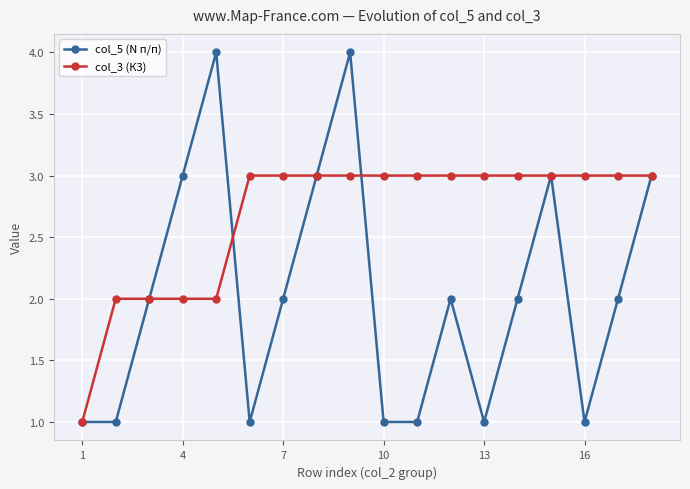

What is the maximum value shown in the chart?

4